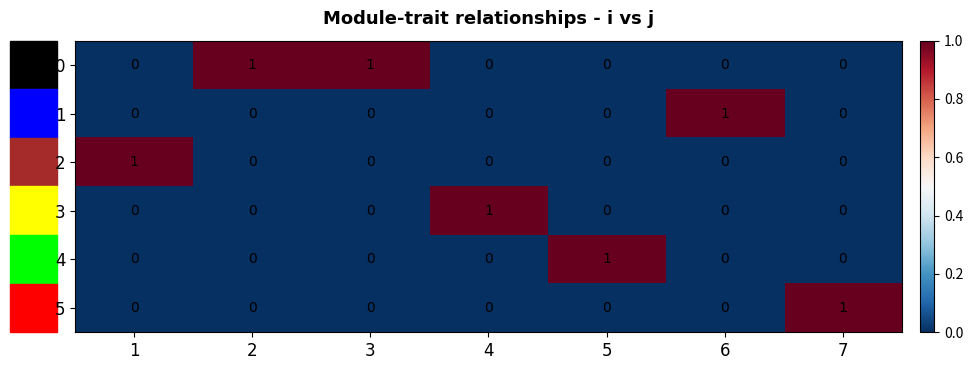

Which category has the highest value in the 1 series?

6